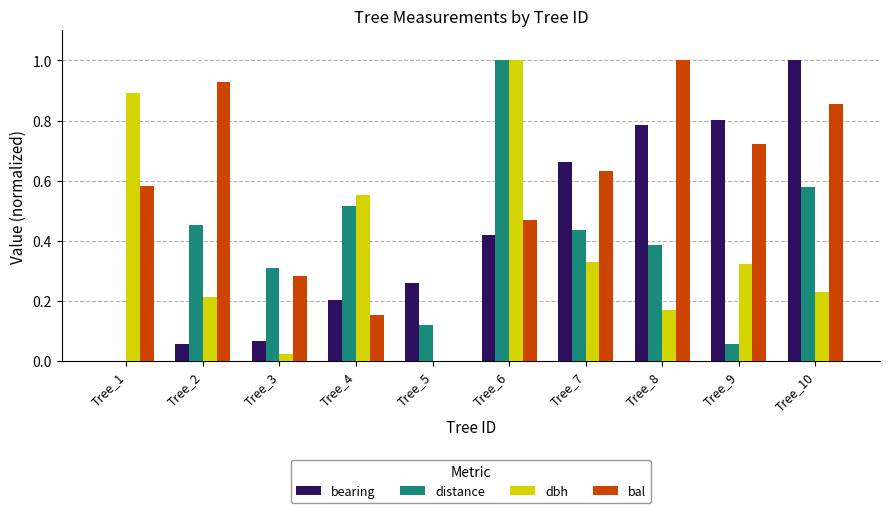

What are all the series names shown in the legend?

bearing, distance, dbh, bal